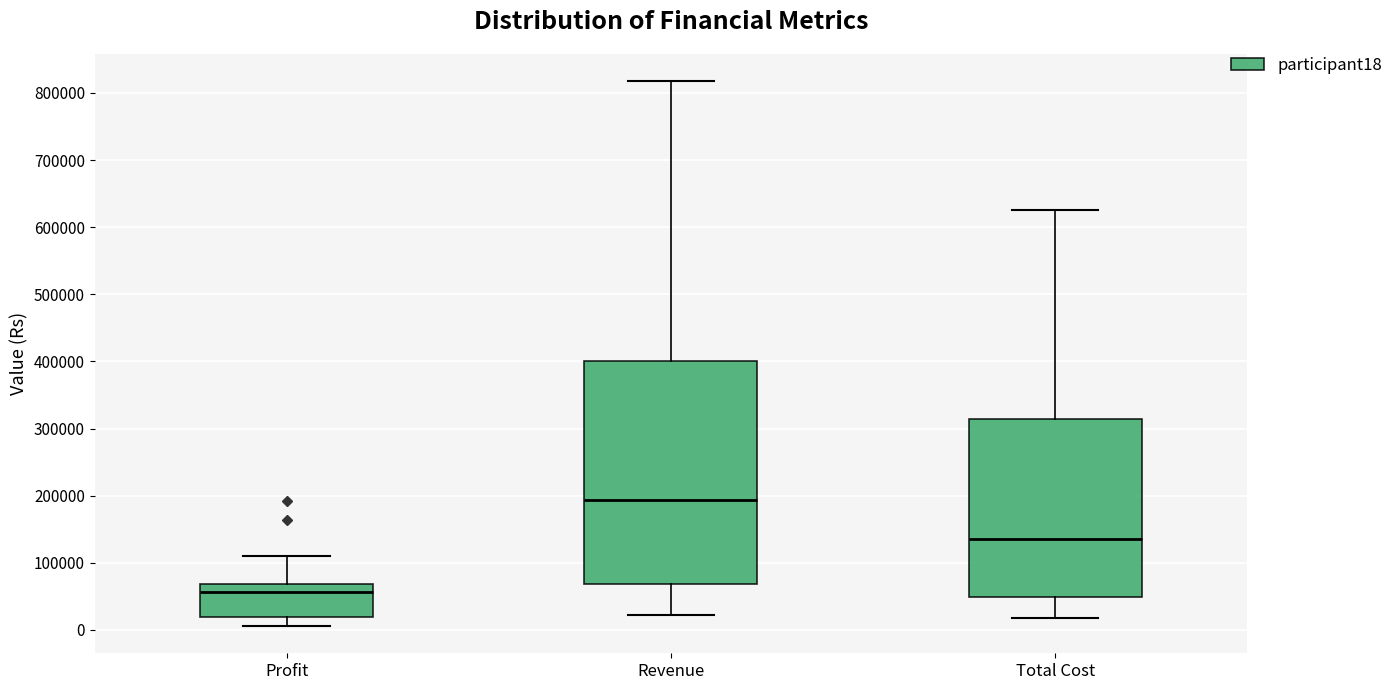

Reading left to right, transcribe this box plot: for each box, give where its median line is, the range the box spans, and where its two whiskers end, as read against the y-axis. The values are not printed on the chart, so give them approximately, as read against the axis.

Profit: median 60000, box 20000 to 70000, whiskers 10000 to 110000
Revenue: median 190000, box 70000 to 400000, whiskers 20000 to 820000
Total Cost: median 130000, box 50000 to 310000, whiskers 20000 to 630000